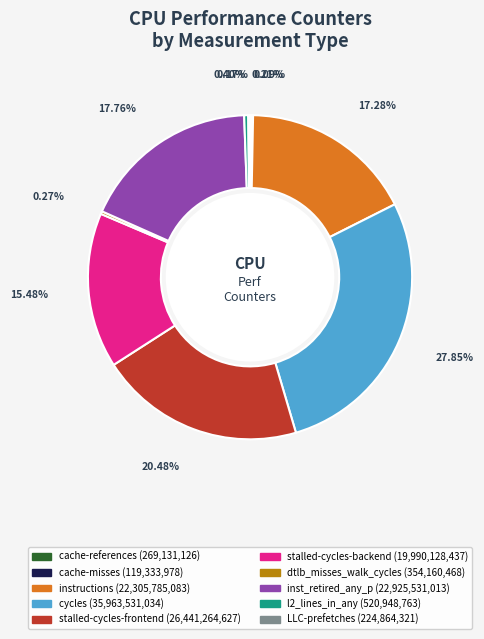

Between stalled-cycles-backend and l2_lines_in_any, which is larger?

stalled-cycles-backend